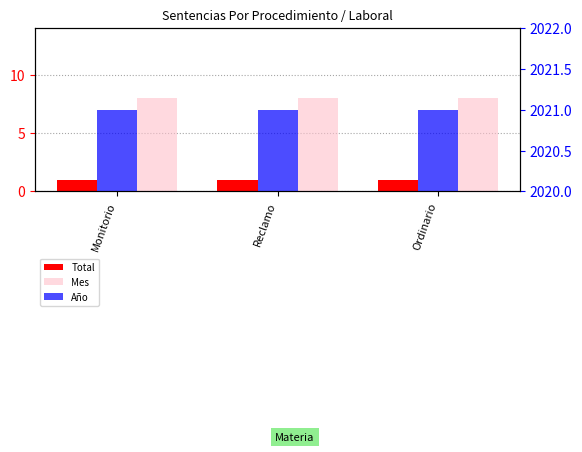

At how many categories does at least one series exceed 735?

3